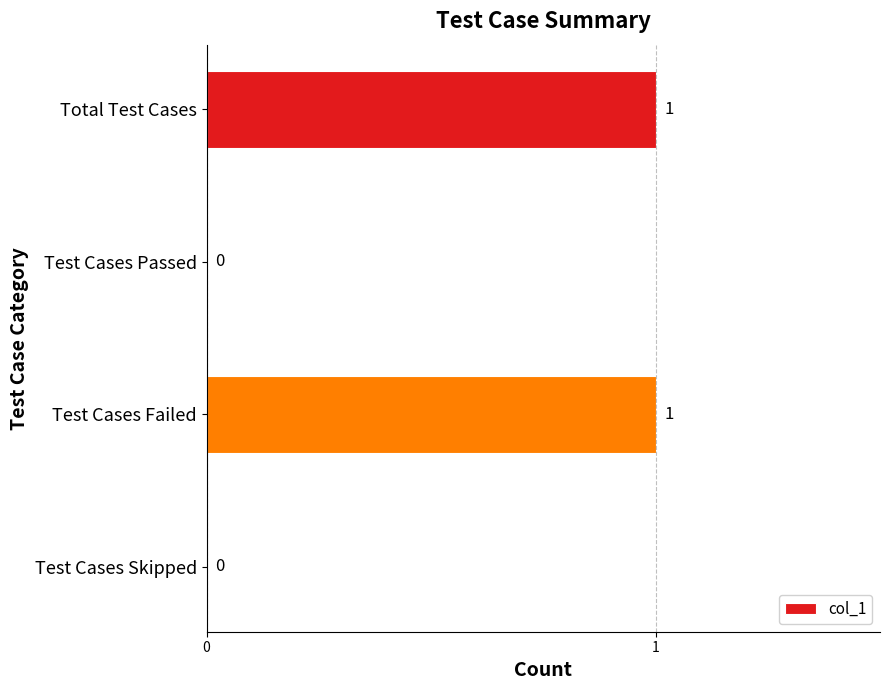

What is the sum of all values?

2